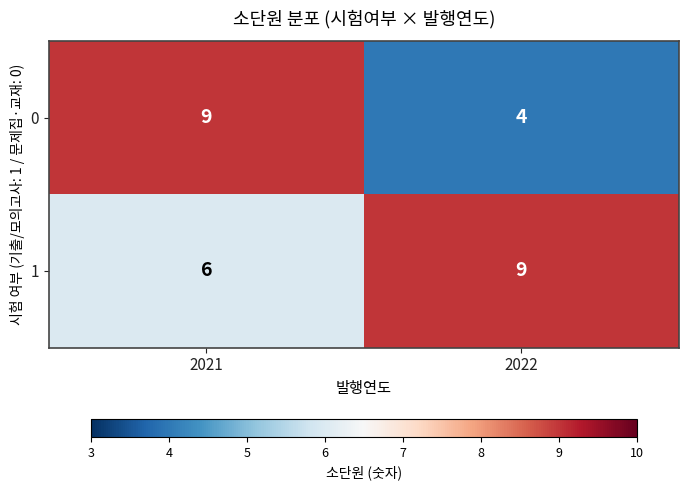

What is the difference between the highest and lowest values at 2021?

3